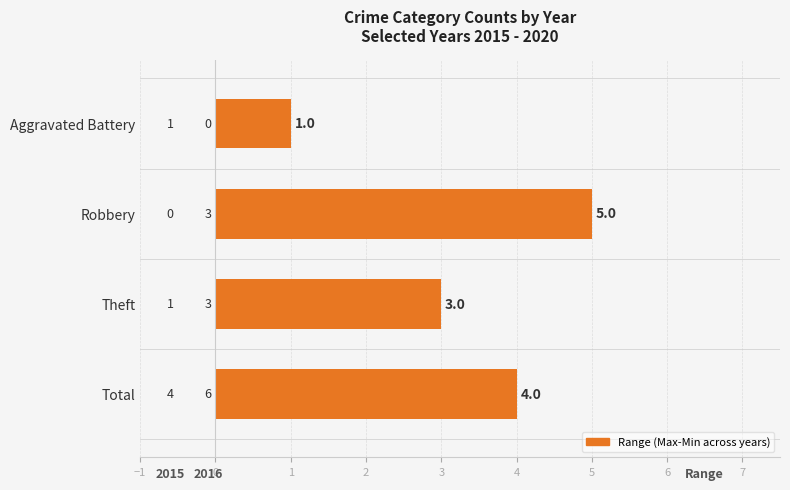

What is the smallest value displayed?

1